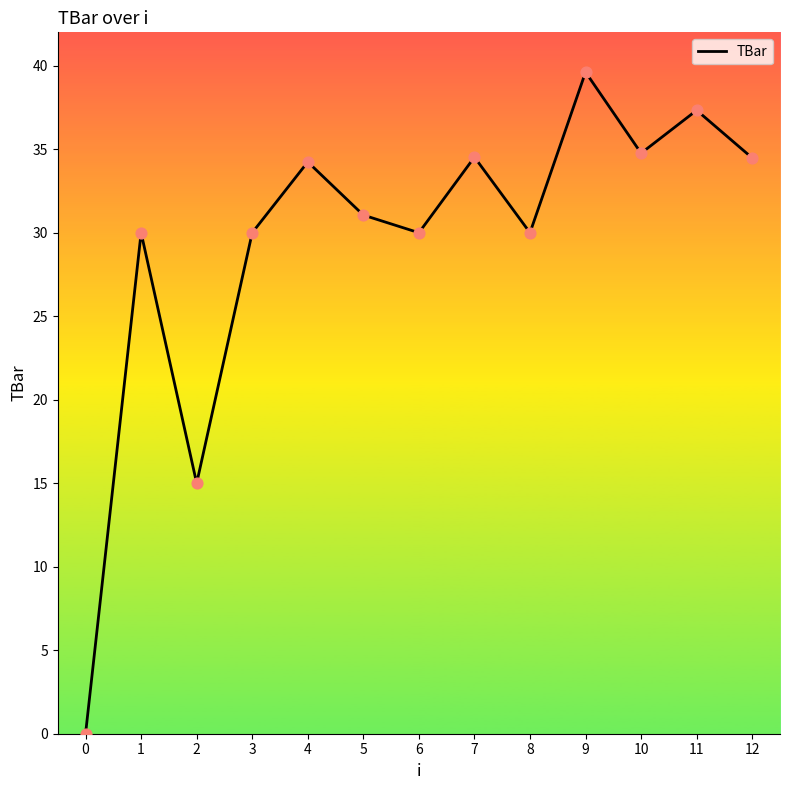

Between 6 and 4, which is larger?

4